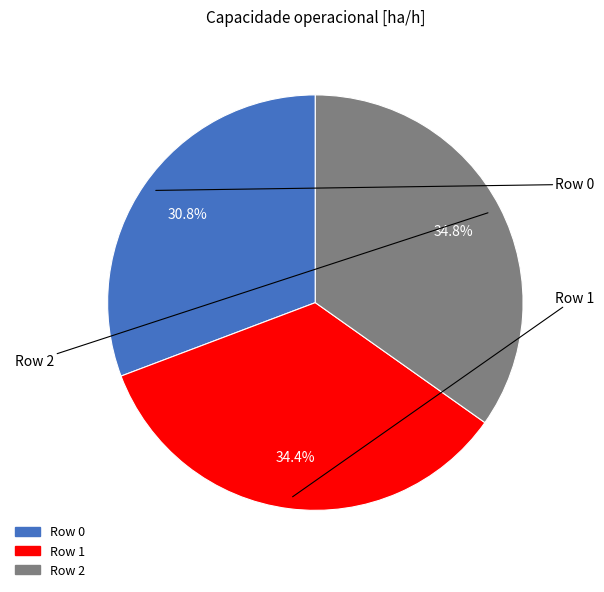

Combined, what portion of the pie is Row 0 and Row 1?

65.2%